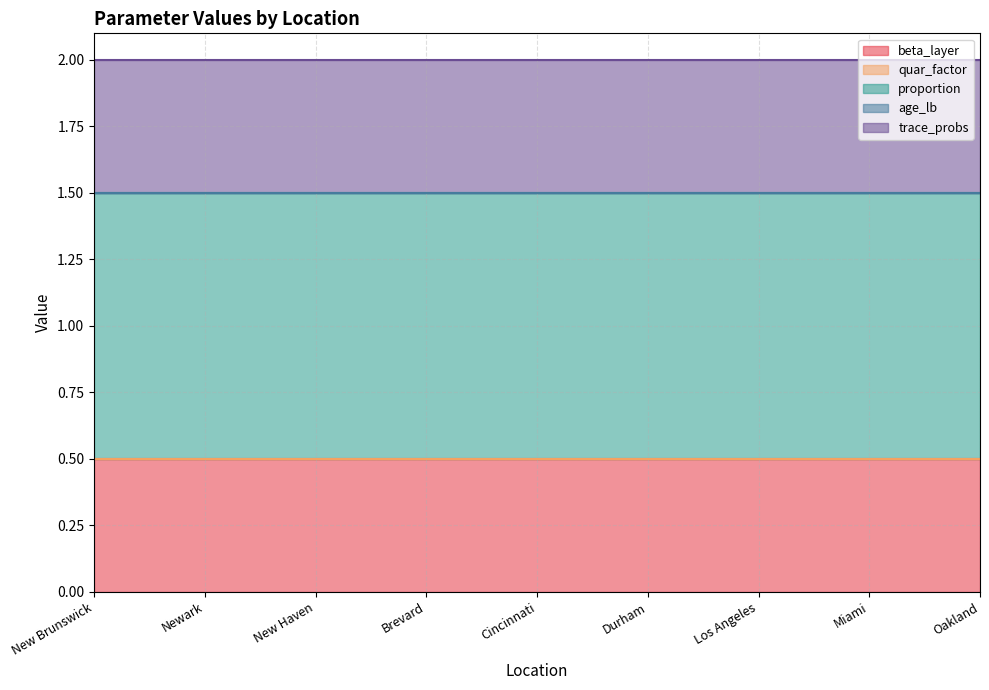

What is the label of the 1st point from the left?

New Brunswick